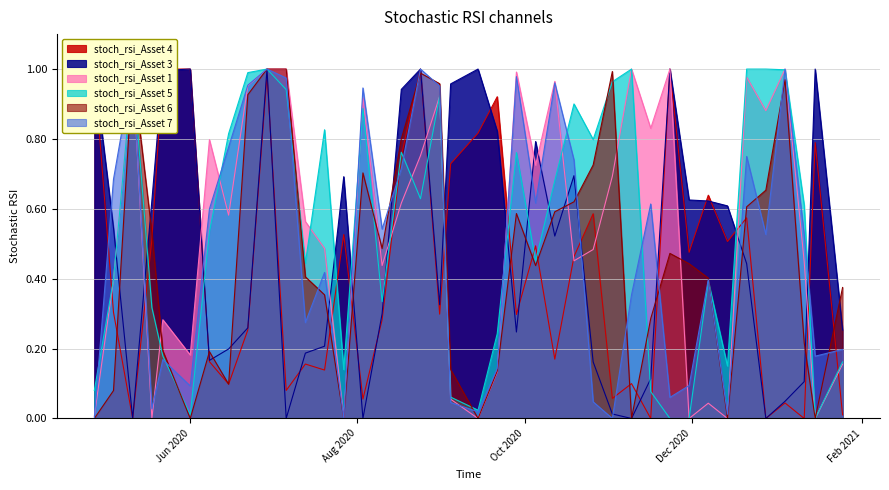

Which has a higher value, 2020-10-05 or 2020-07-06?

2020-10-05